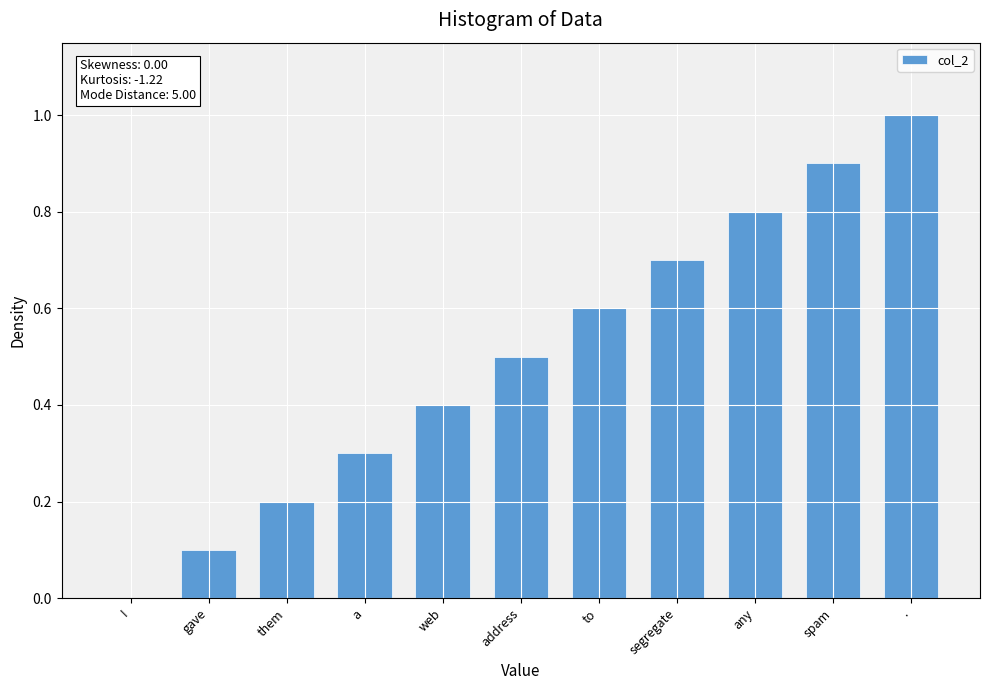

How many data points does each series have?

11